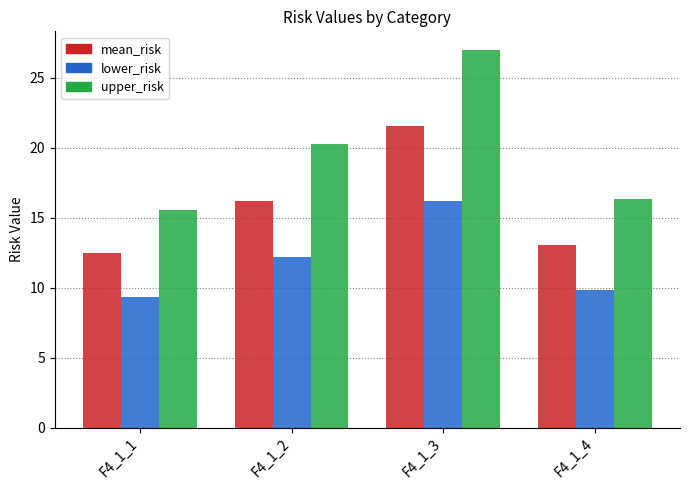

Reading right to left, what are all the values shown in this chart?

mean_risk: F4_1_4=13.1	F4_1_3=21.6	F4_1_2=16.2	F4_1_1=12.5
lower_risk: F4_1_4=9.8	F4_1_3=16.2	F4_1_2=12.2	F4_1_1=9.3
upper_risk: F4_1_4=16.3	F4_1_3=27.0	F4_1_2=20.3	F4_1_1=15.6